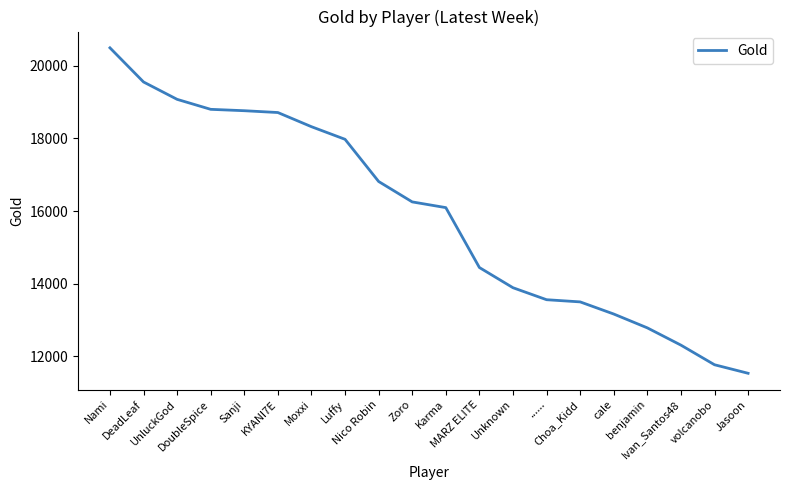

The value at Sanji is 18762. True or false?

True